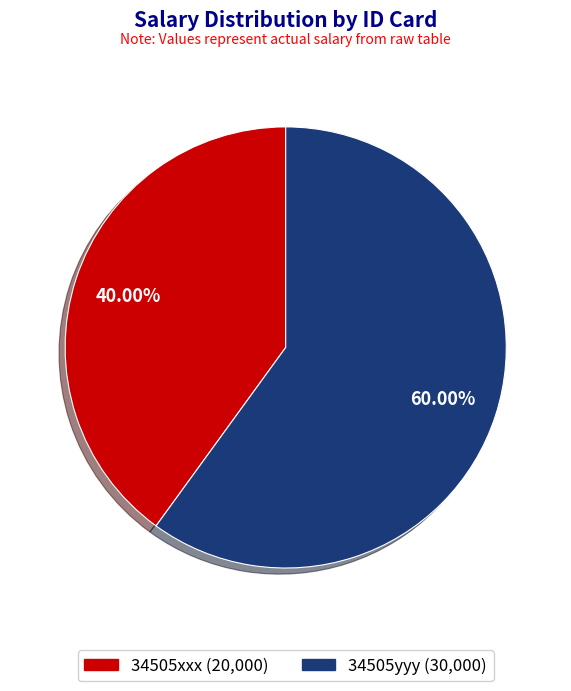

Is it true that 34505yyy is 47% of the pie?

False